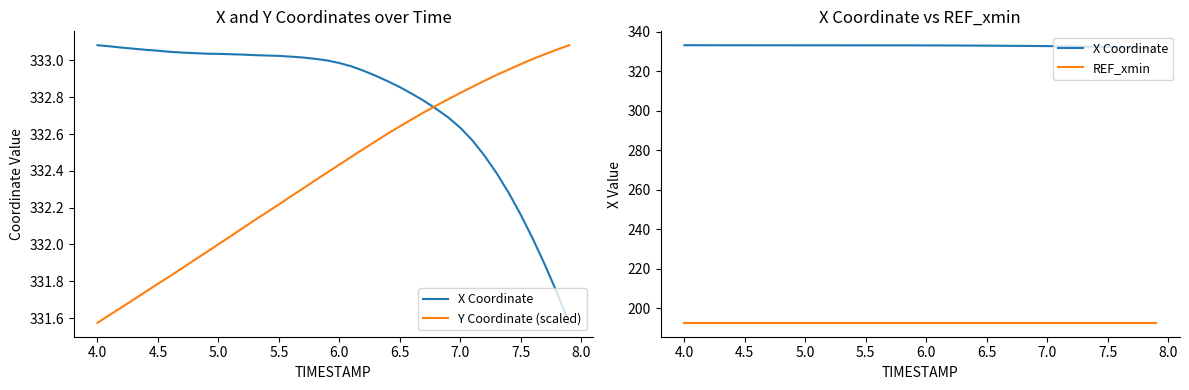

True or false: REF_xmin and Y Coordinate (scaled) cross at least once.

False